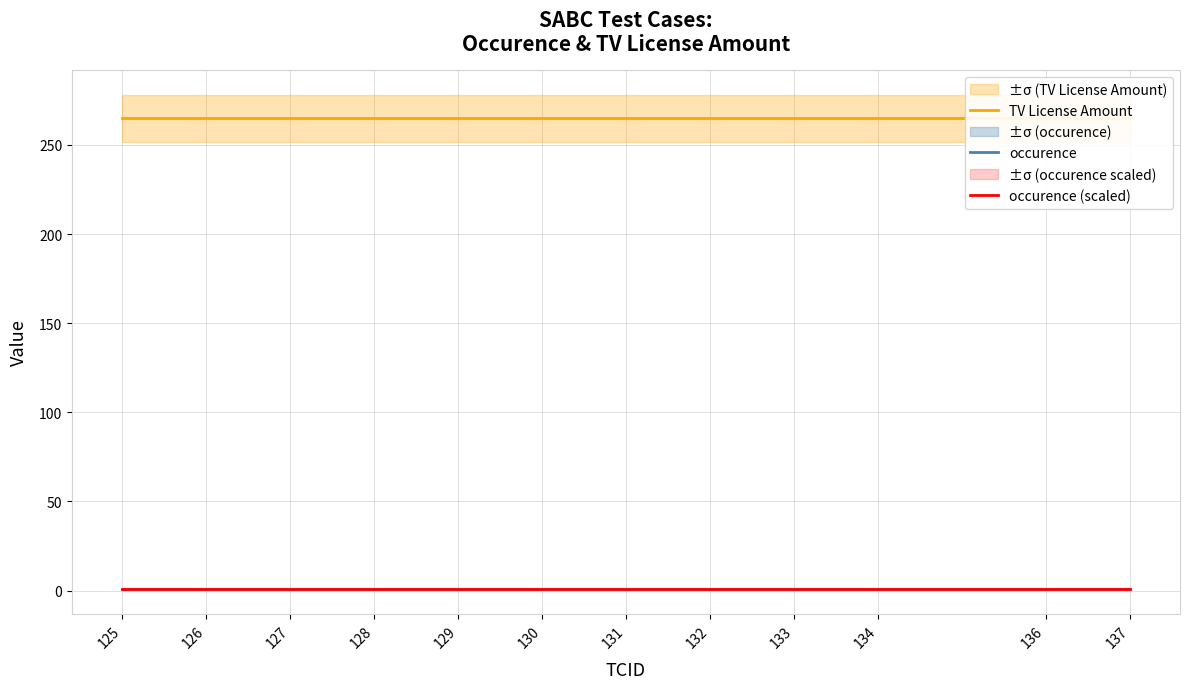

How many categories are shown in the chart?

12